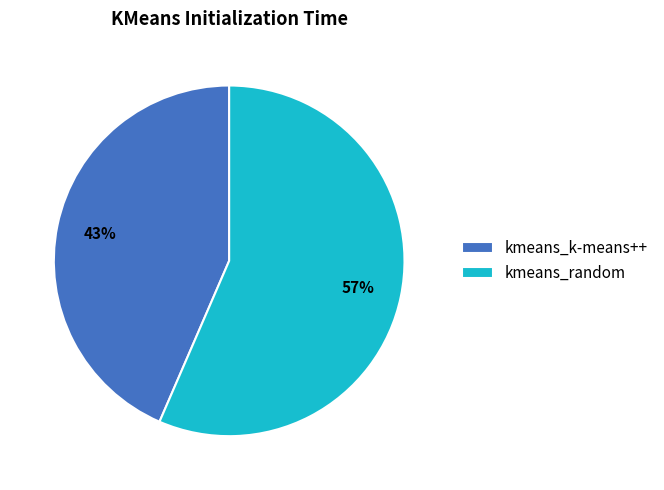

Which category has the smallest portion of the pie?

kmeans_k-means++